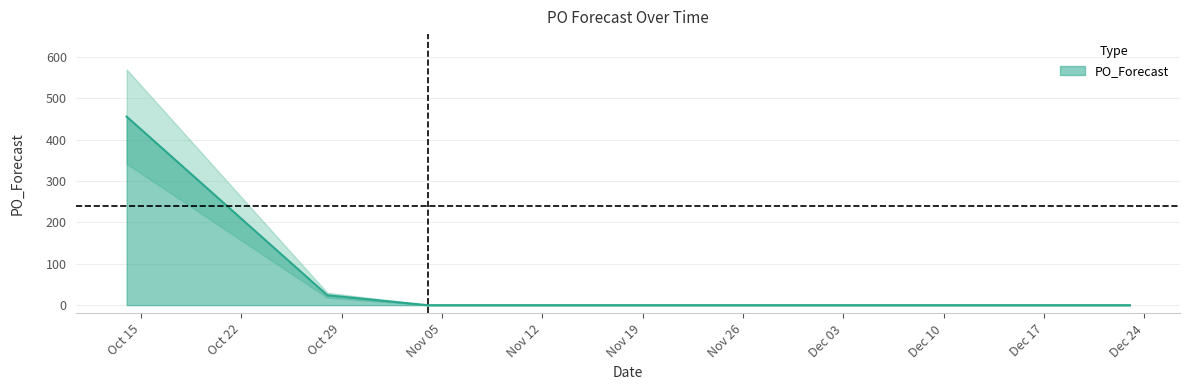

What position from the right is 2024-12-23?

1